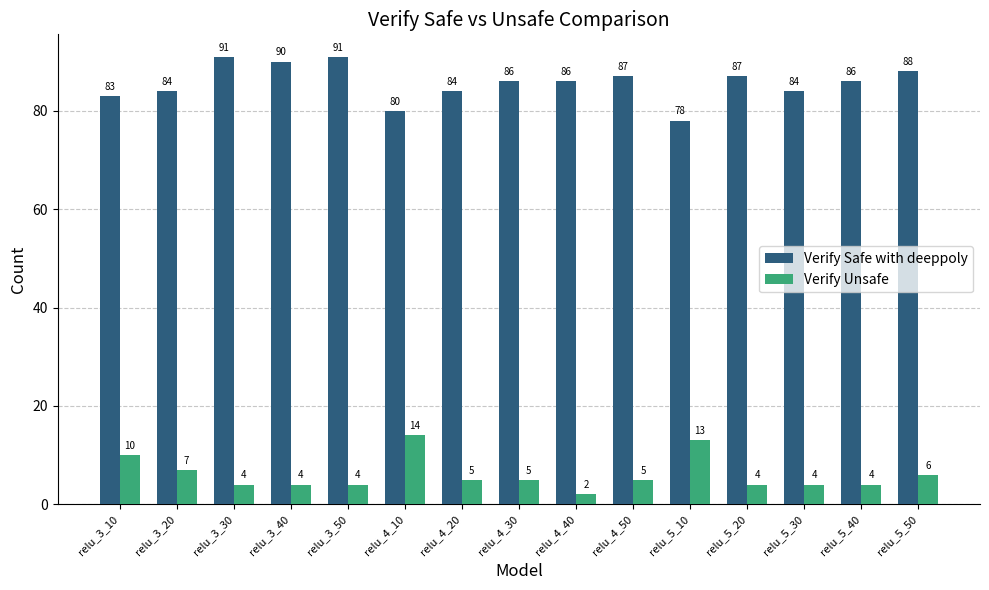

What is the sum of the Verify Safe with deeppoly values at relu_3_30 and relu_4_30?

177